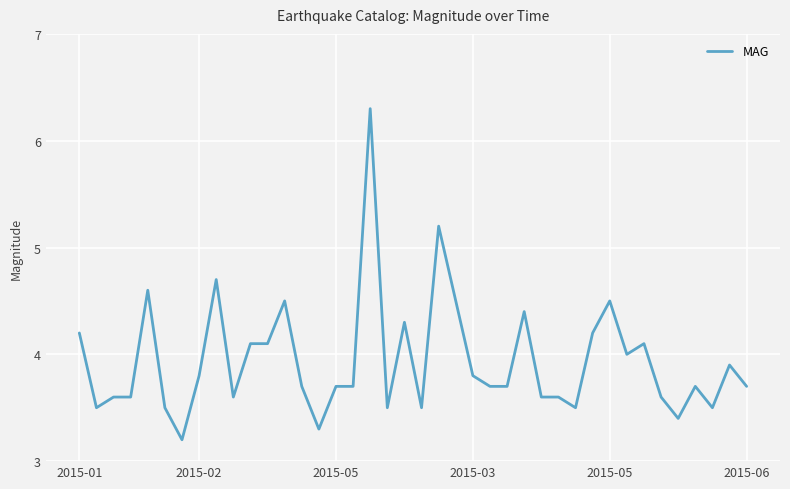

What is the smallest value displayed?

3.2